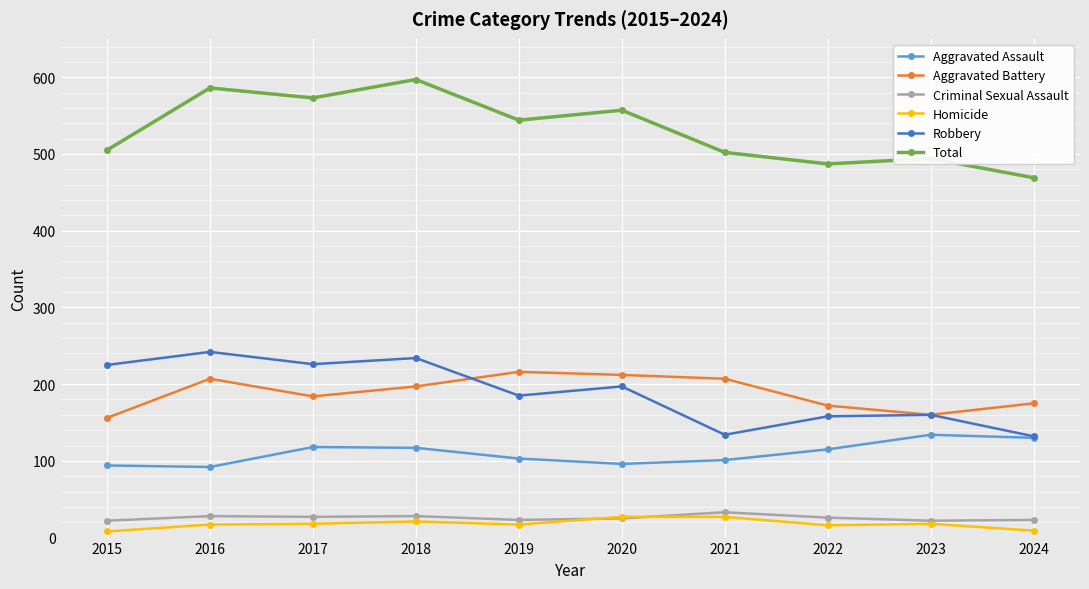

The value of Criminal Sexual Assault at 2019 is 23. True or false?

True